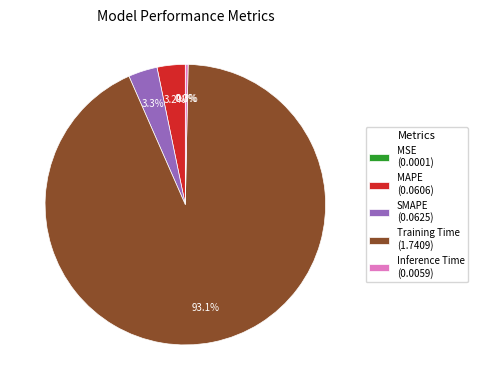

How much of the chart is everything except MAPE (0.0606)?

96.8%